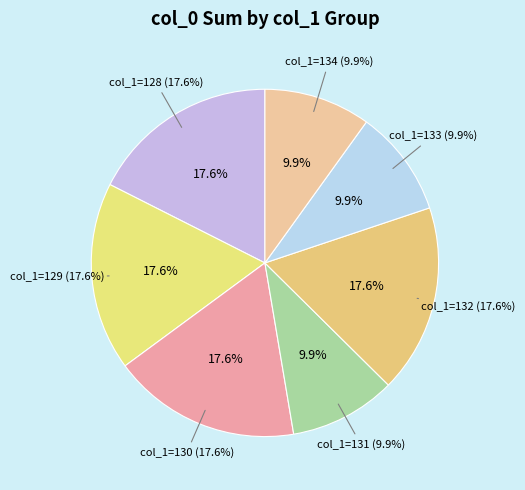

What is the ratio of the value at 131 to the value at 134?

1.0